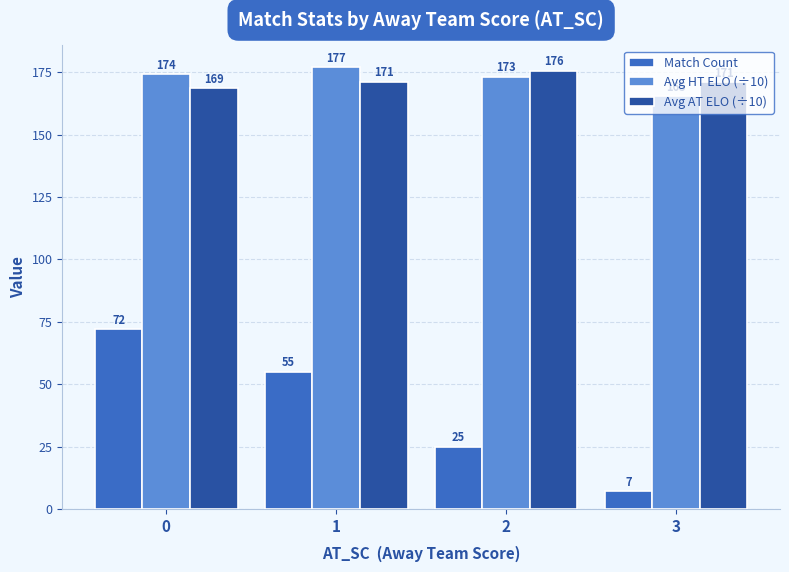

Is it true that Match Count equals 7.0 at 3?

True